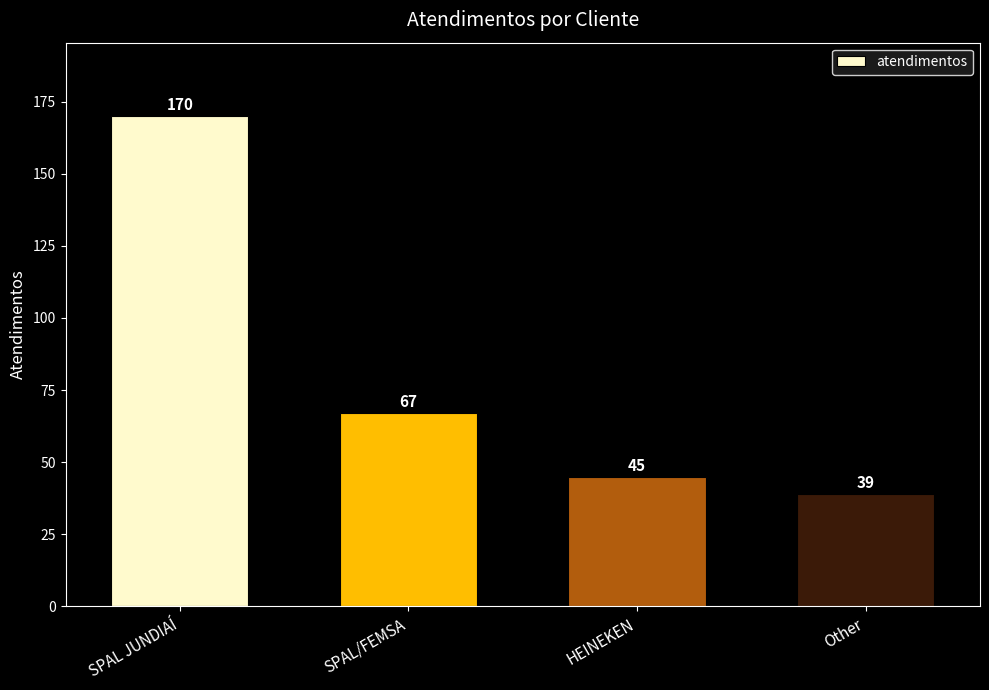

How many bars are there in total?

4